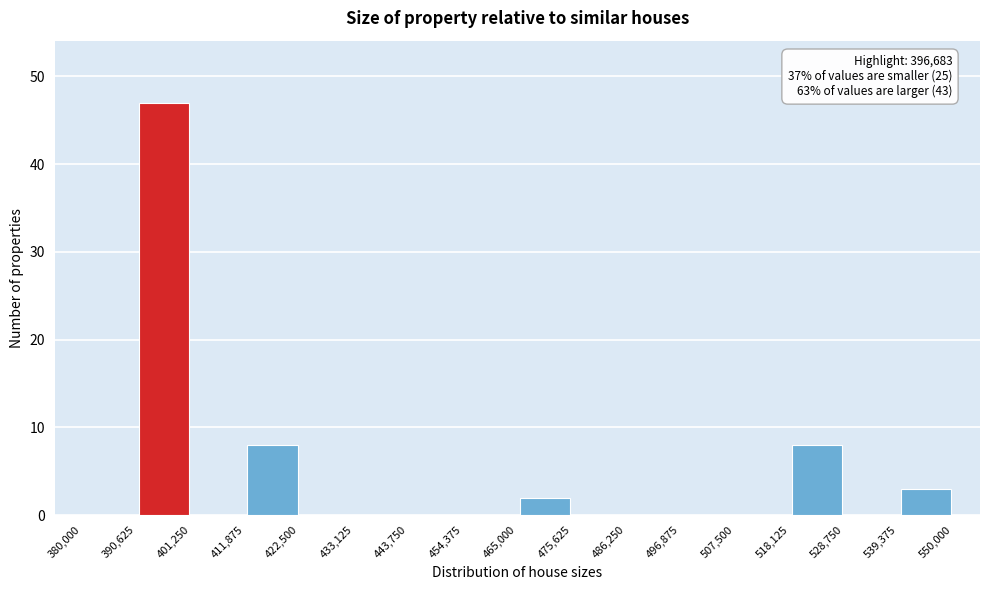

Over which range of the x-axis is the bar tallest?

390,625 to 401,250